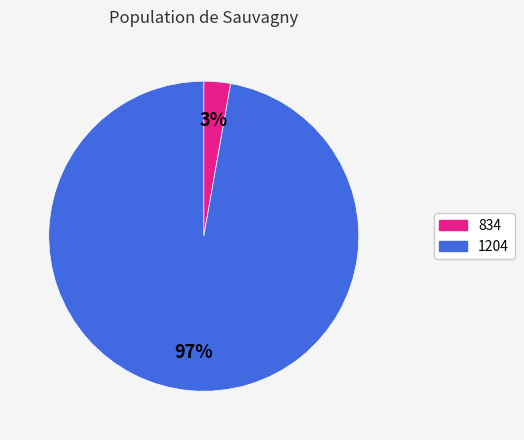

Rank the categories by value from lowest to highest.

834, 1204